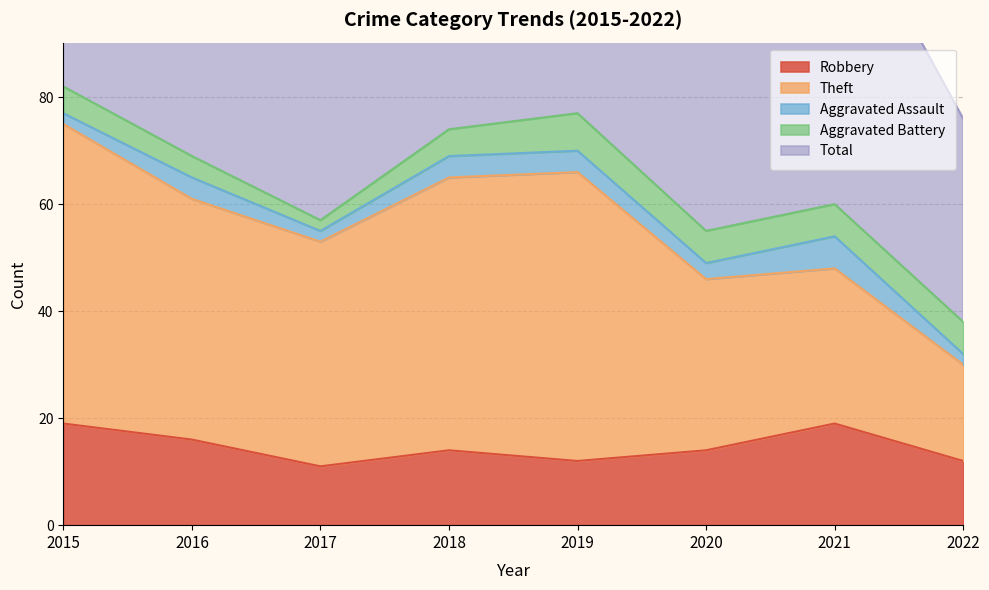

What are all the series names shown in the legend?

Robbery, Theft, Aggravated Assault, Aggravated Battery, Total